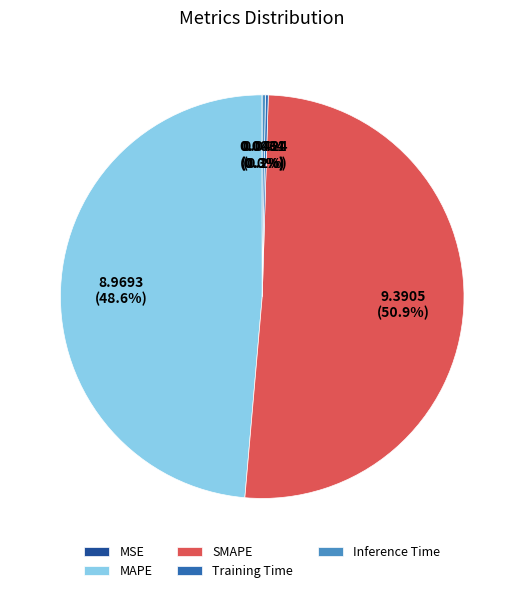

What is the largest slice in the pie chart?

SMAPE